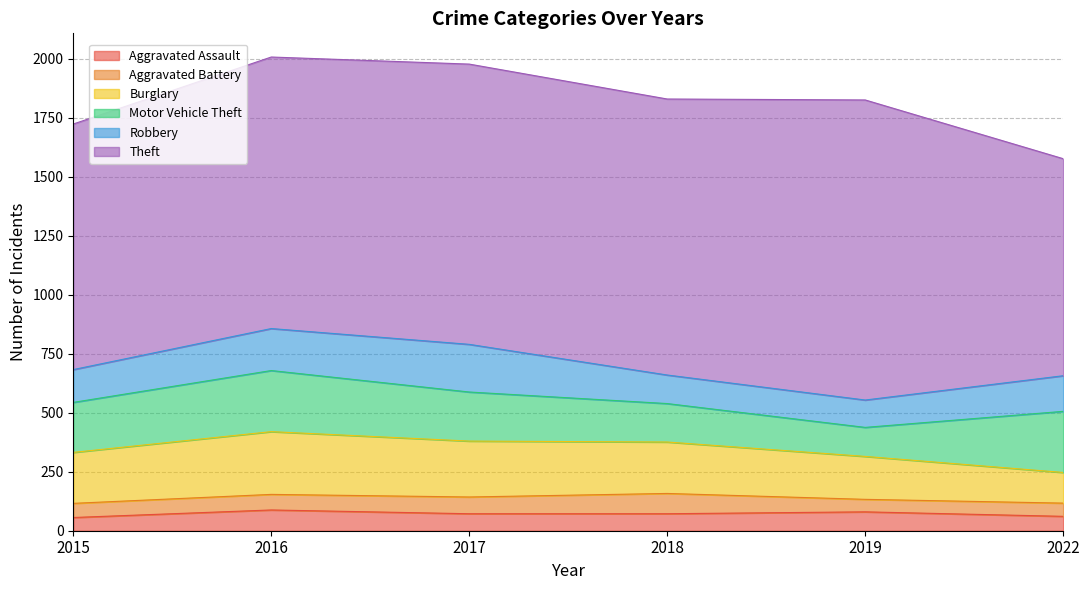

At which category is the sum across all series the highest?

2016